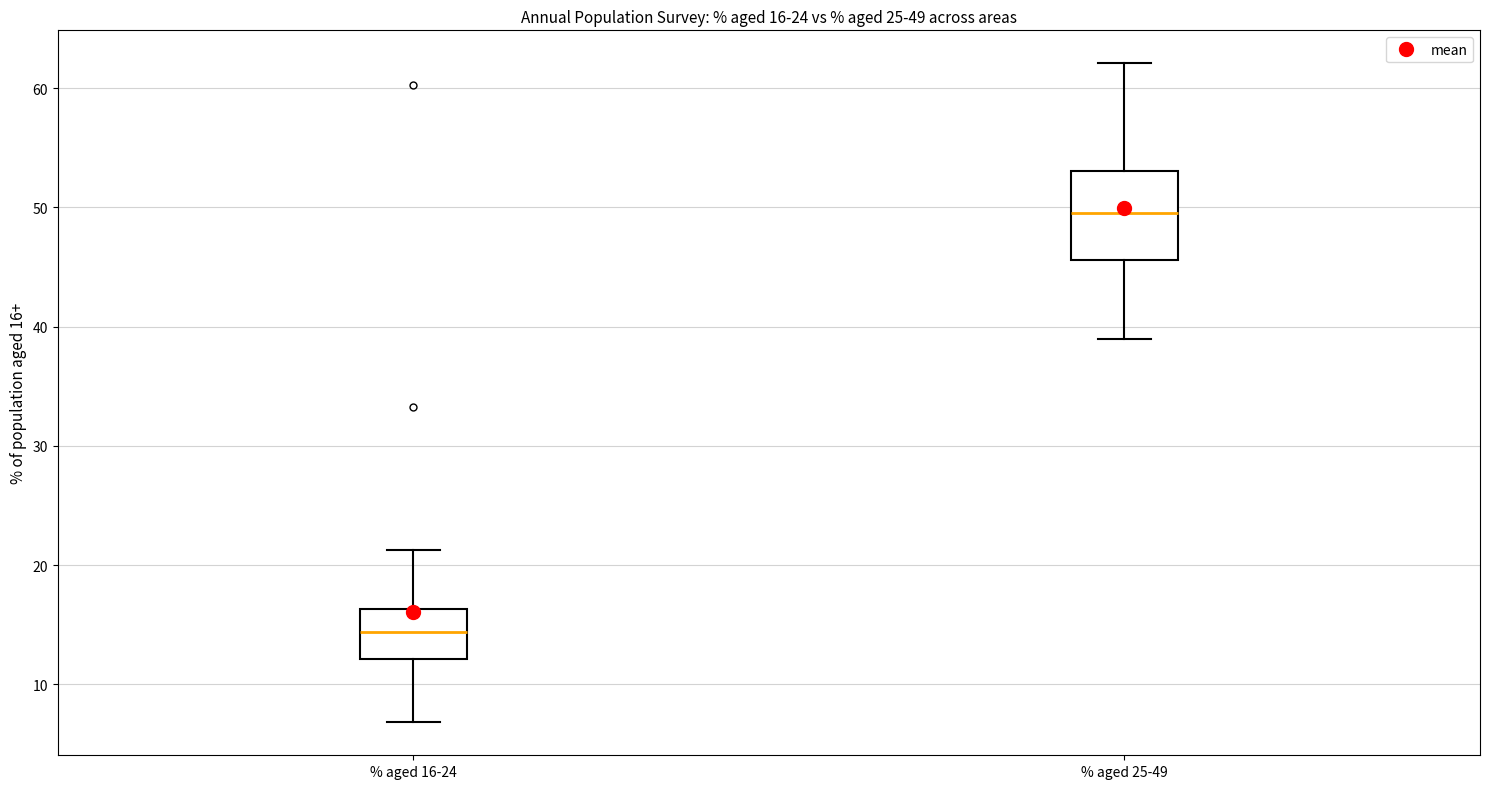

Which box is the tallest, from its lower edge to its upper edge?

% aged 25-49